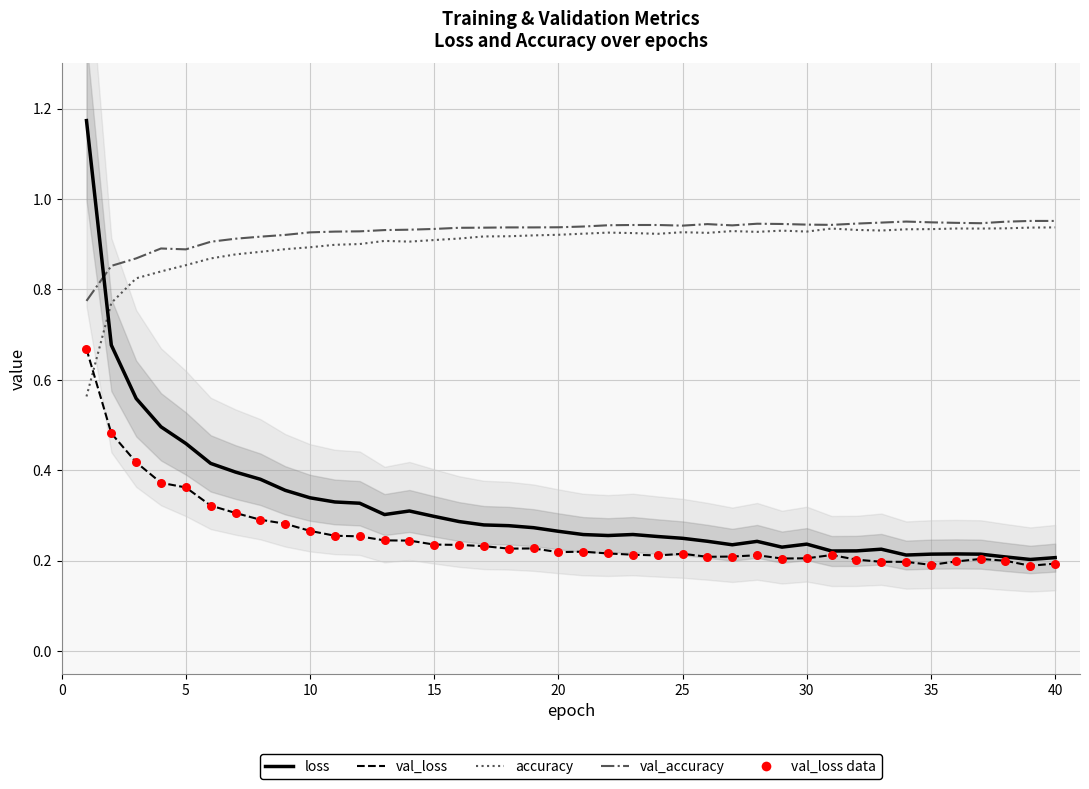

Which series has the largest Y range (max minus min)?

loss